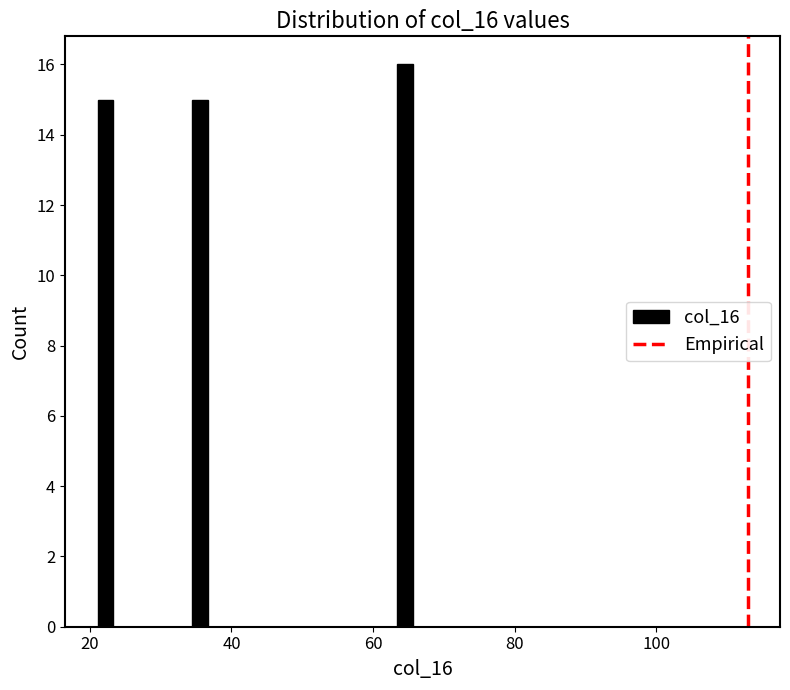

Read against the x-axis, roughly where is the centre of the tallest bar?

64